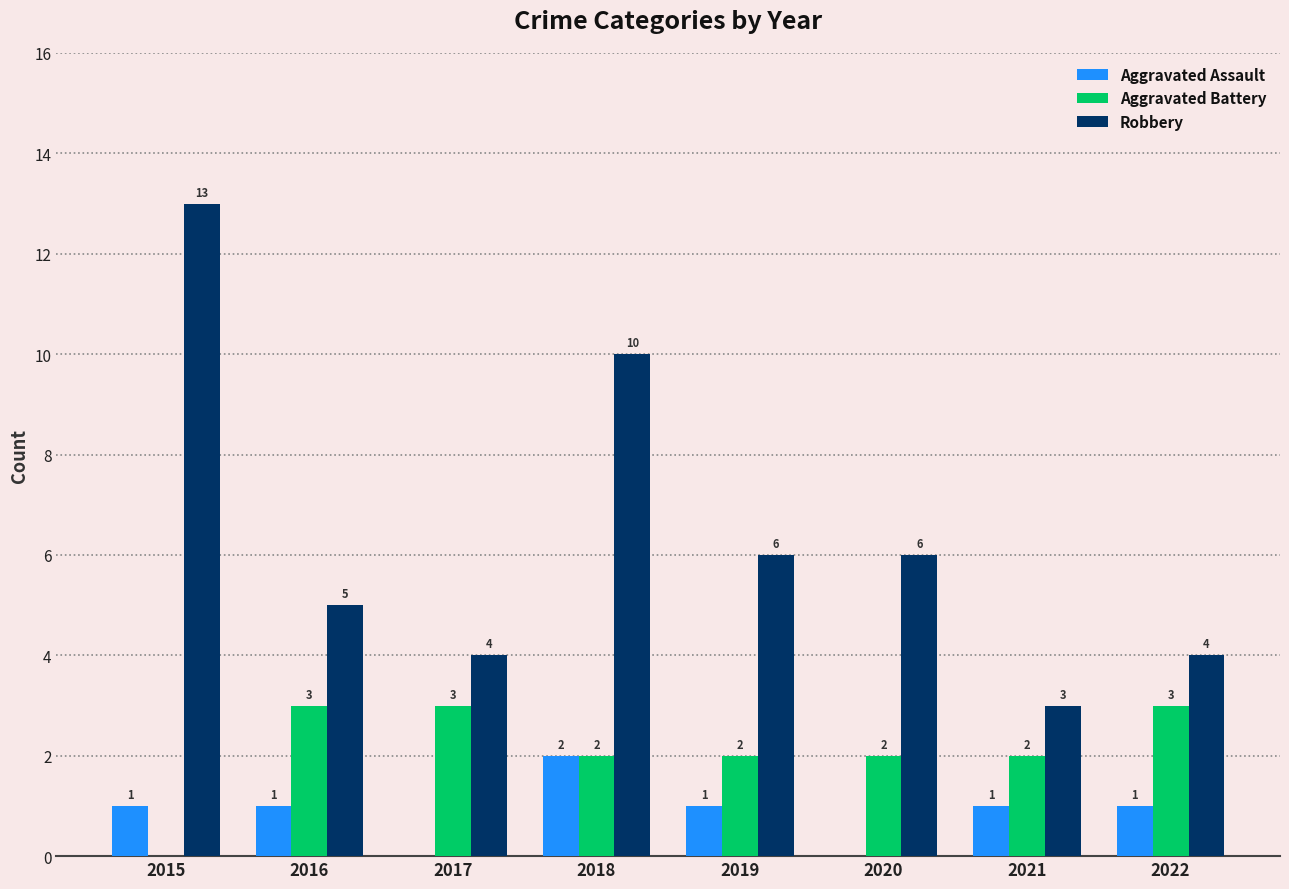

What is the average value of the Aggravated Battery series?

2